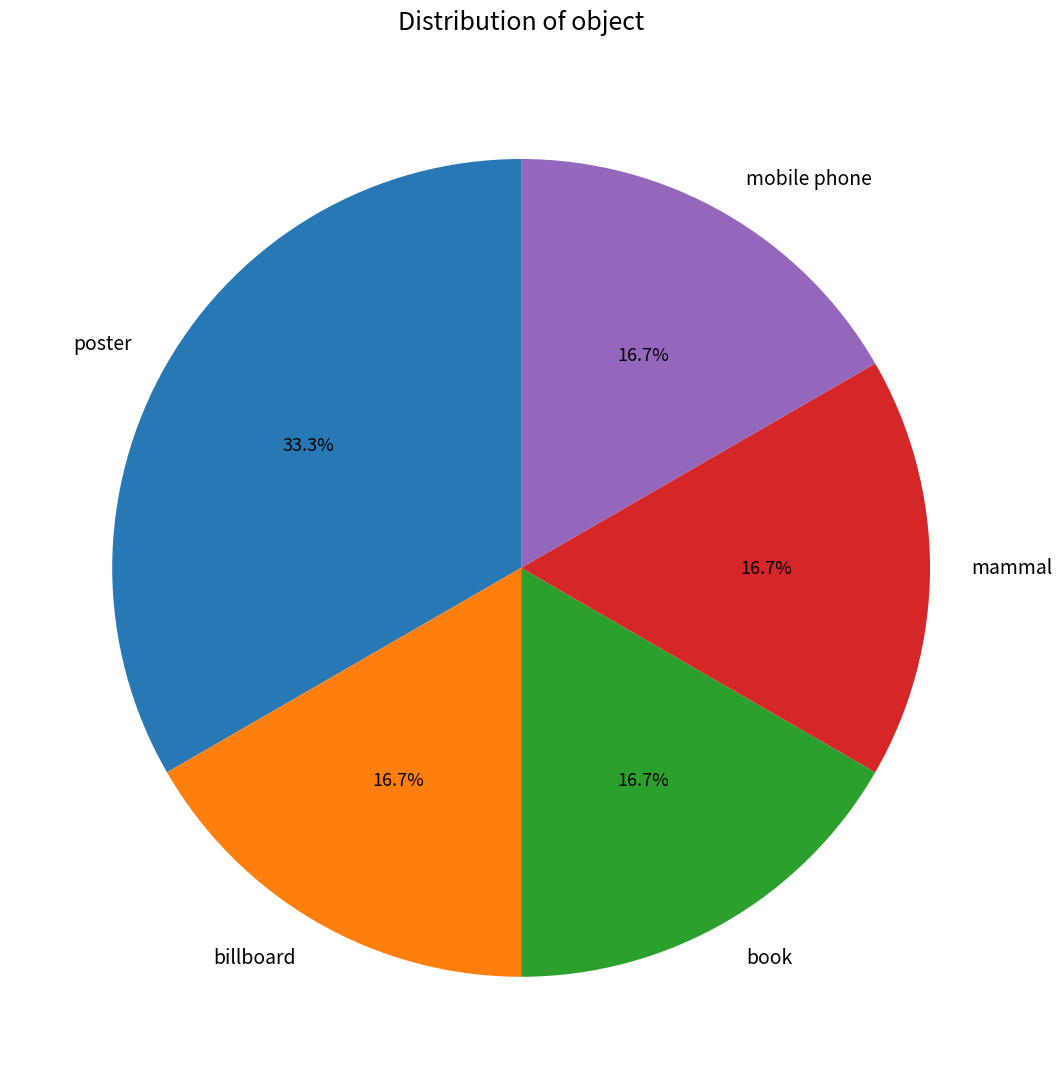

To the nearest percent, what is the difference between the largest and smallest slice percentages?

17%